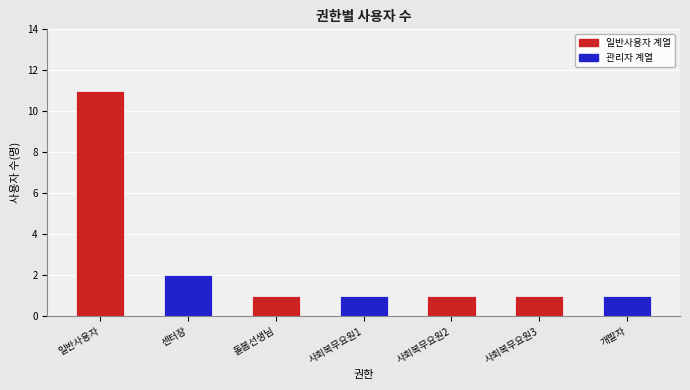

The chart shows a value of 2 at 사회복무요원2. True or false?

False